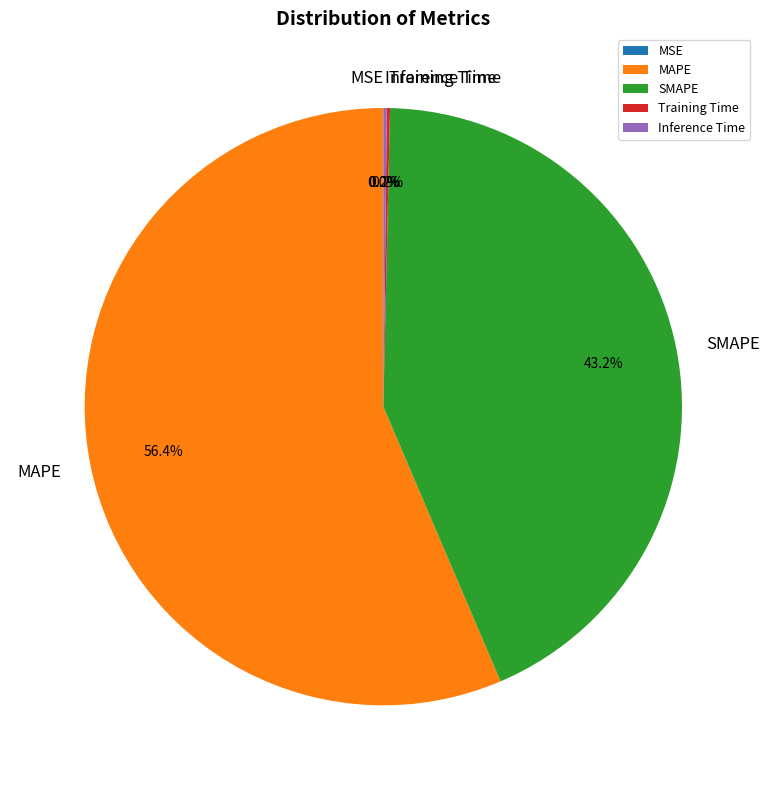

Which category accounts for the majority?

MAPE